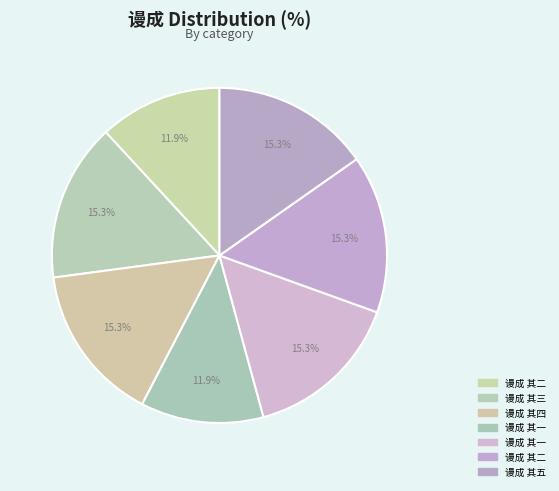

How many slices are in this pie chart?

7